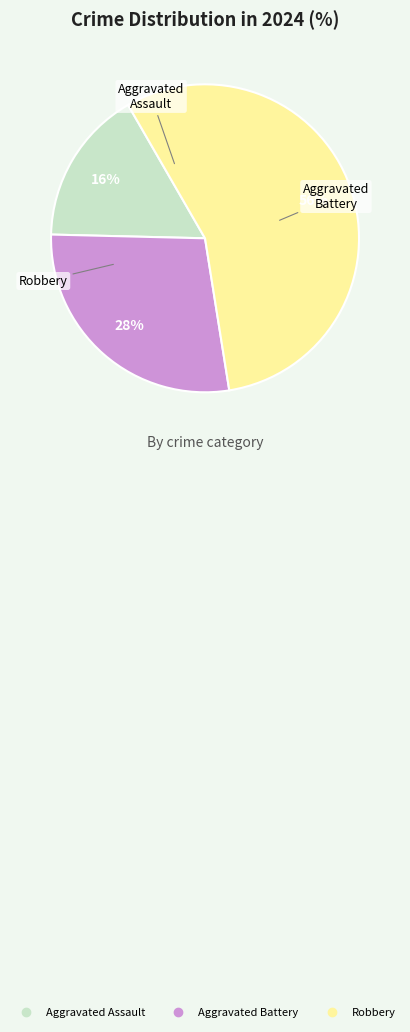

The Aggravated Assault slice represents 16% of the pie. True or false?

True